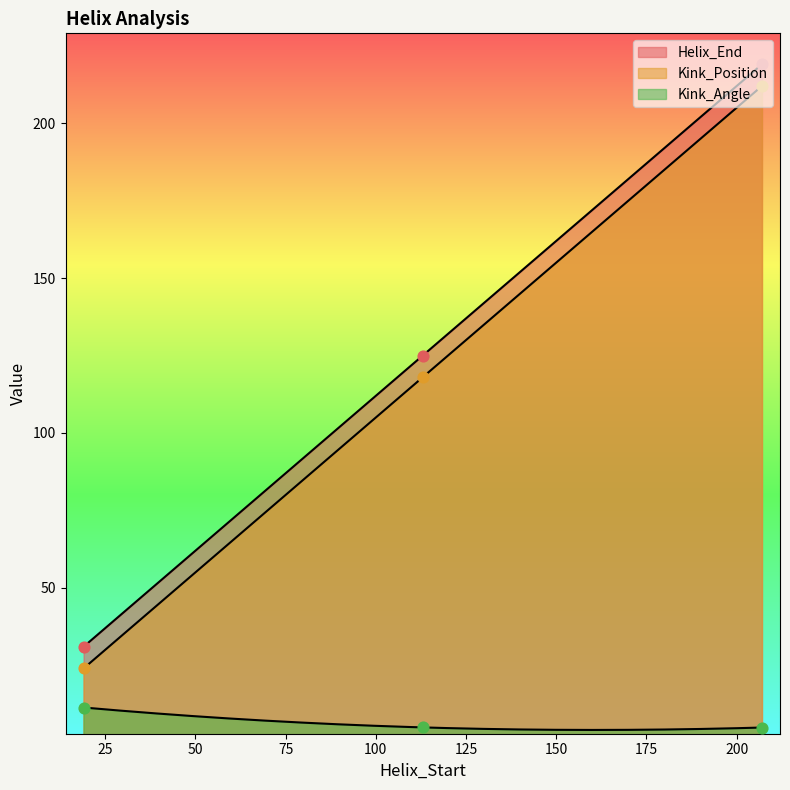

What are all the series names shown in the legend?

Helix_End, Kink_Position, Kink_Angle